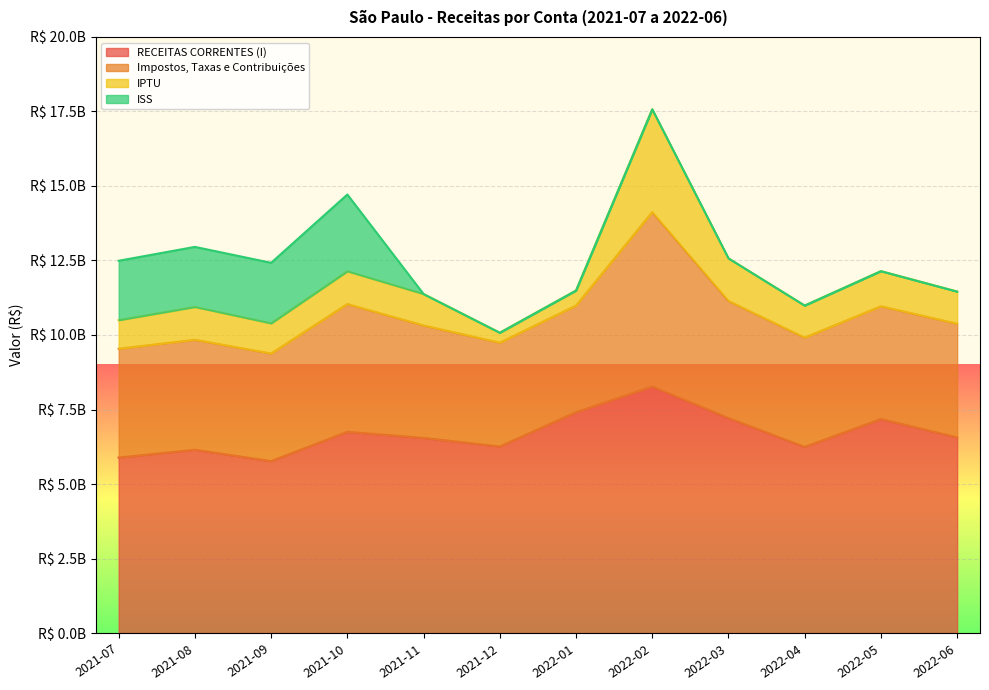

What are all the series names shown in the legend?

RECEITAS CORRENTES (I), Impostos, Taxas e Contribuições, IPTU, ISS